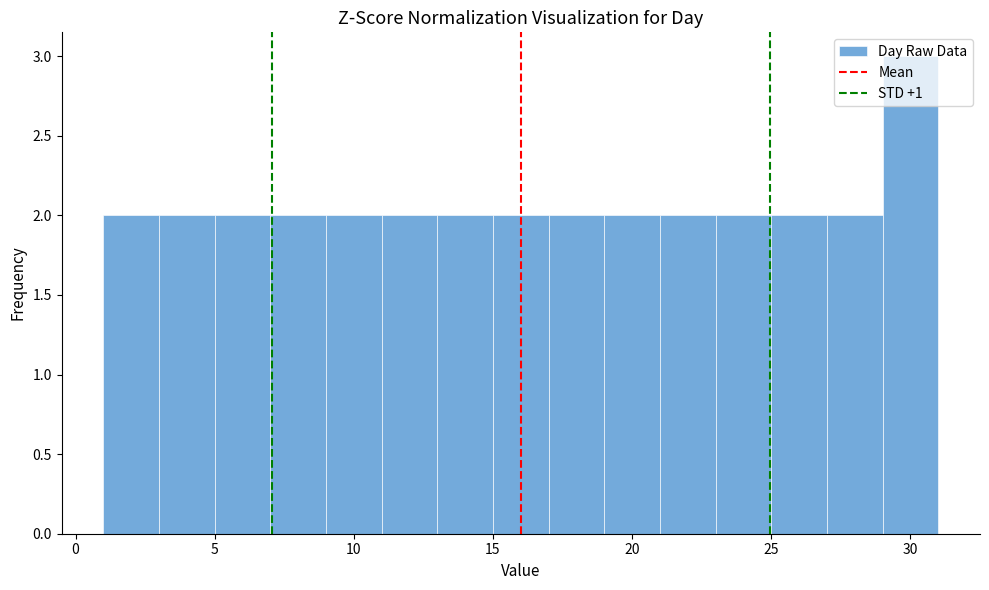

Reading left to right, transcribe this chart: for each bar, give the range it covers on the x-axis and its height. The values are not printed on the chart, so give them approximately, as read against the axis.

1 to 3: 2
3 to 5: 2
5 to 7: 2
7 to 9: 2
9 to 11: 2
11 to 13: 2
13 to 15: 2
15 to 17: 2
17 to 19: 2
19 to 21: 2
21 to 23: 2
23 to 25: 2
25 to 27: 2
27 to 29: 2
29 to 31: 3